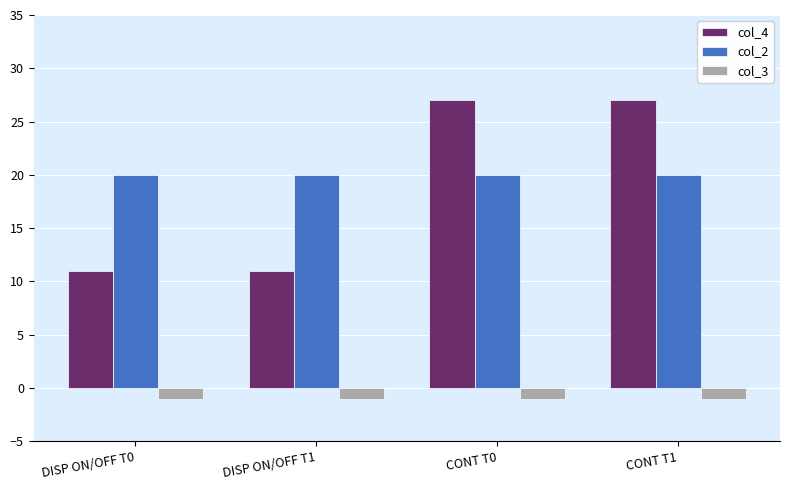

What are all the series names shown in the legend?

col_4, col_2, col_3